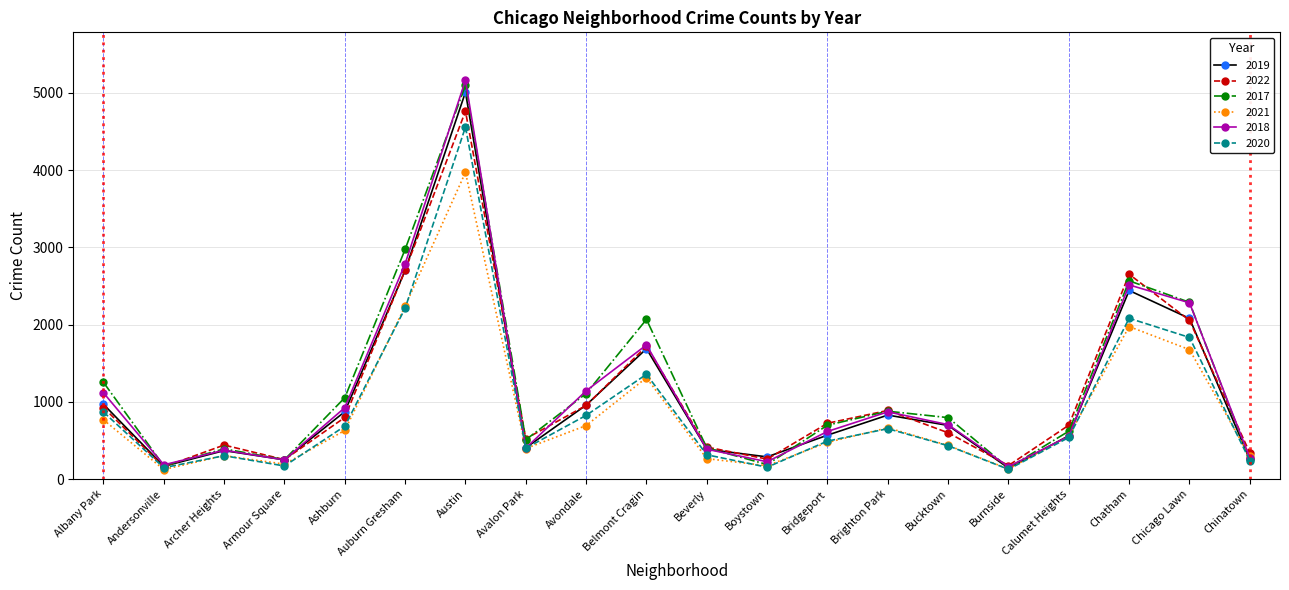

Is it true that 2018 equals 977 at Calumet Heights?

False